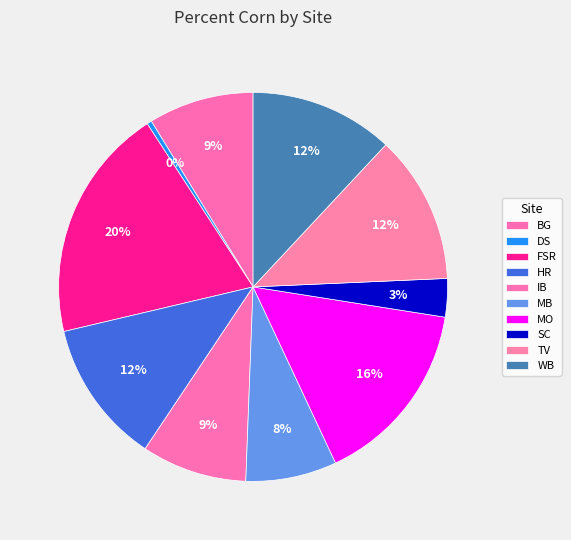

Is there any slice that represents more than half of the pie?

No